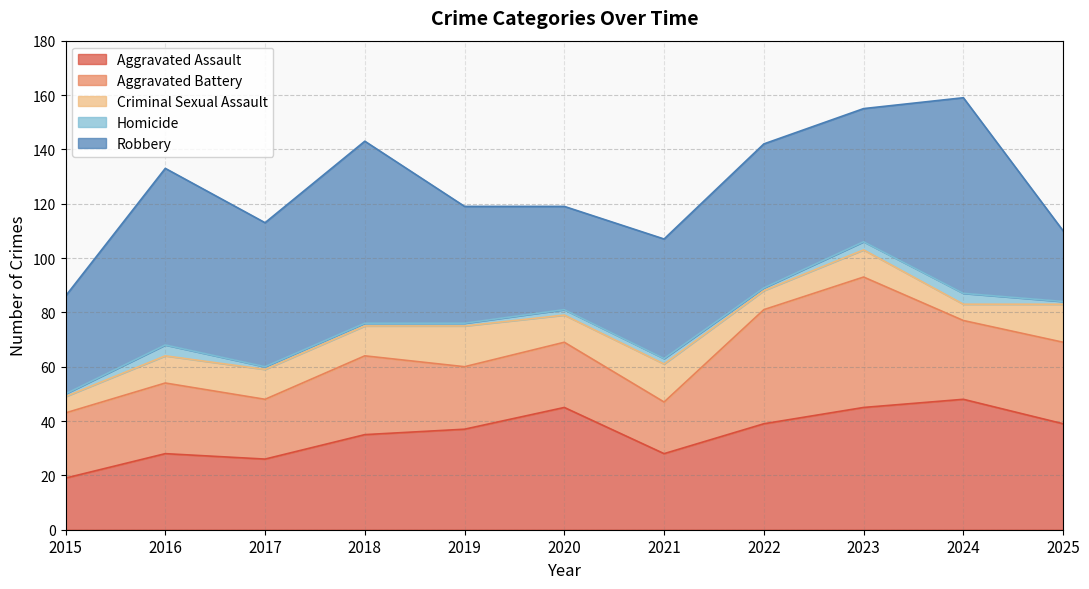

What are all the series names shown in the legend?

Aggravated Assault, Aggravated Battery, Criminal Sexual Assault, Homicide, Robbery